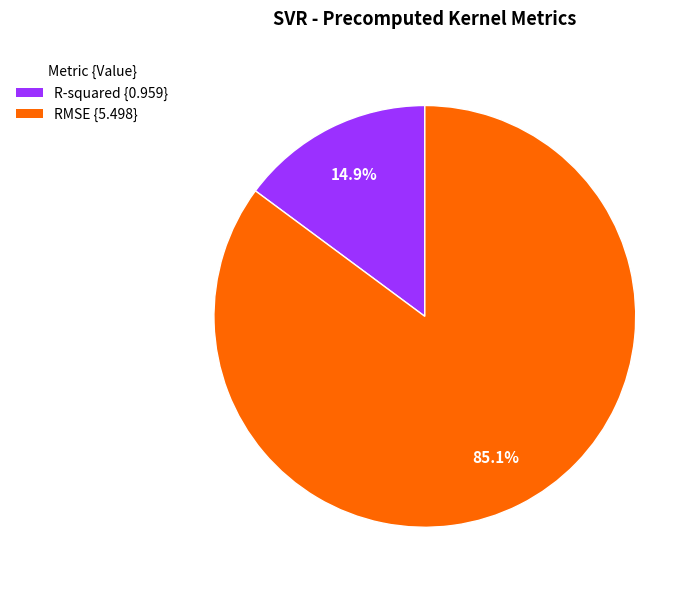

Which category has the biggest portion of the pie?

RMSE